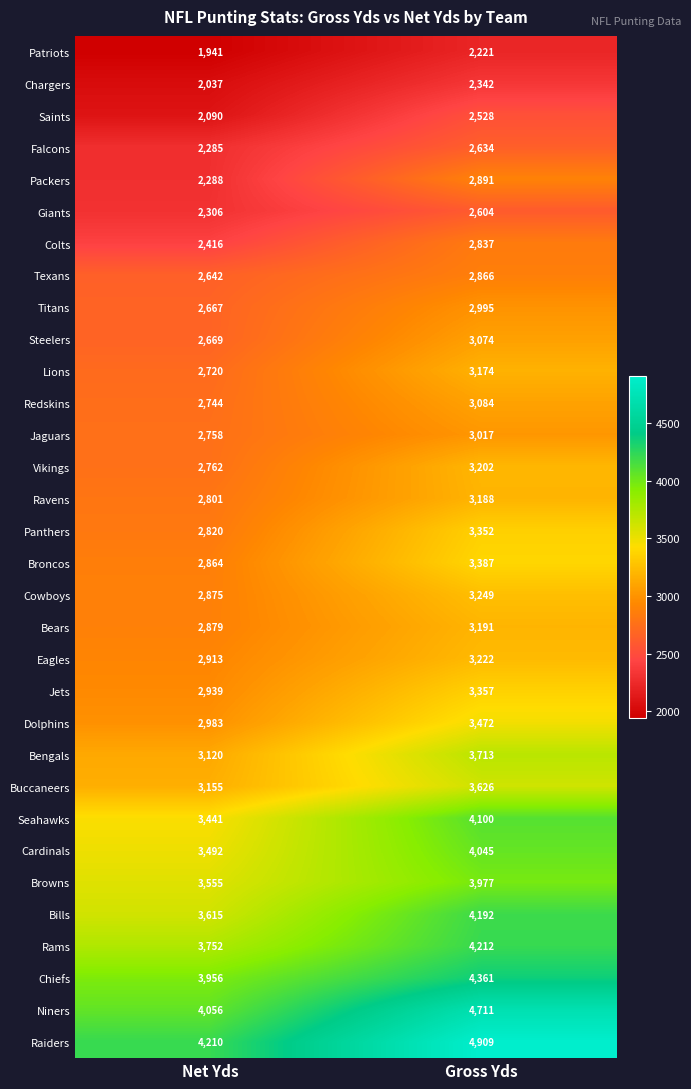

At which label is Panthers closest to 3086?

Net Yds